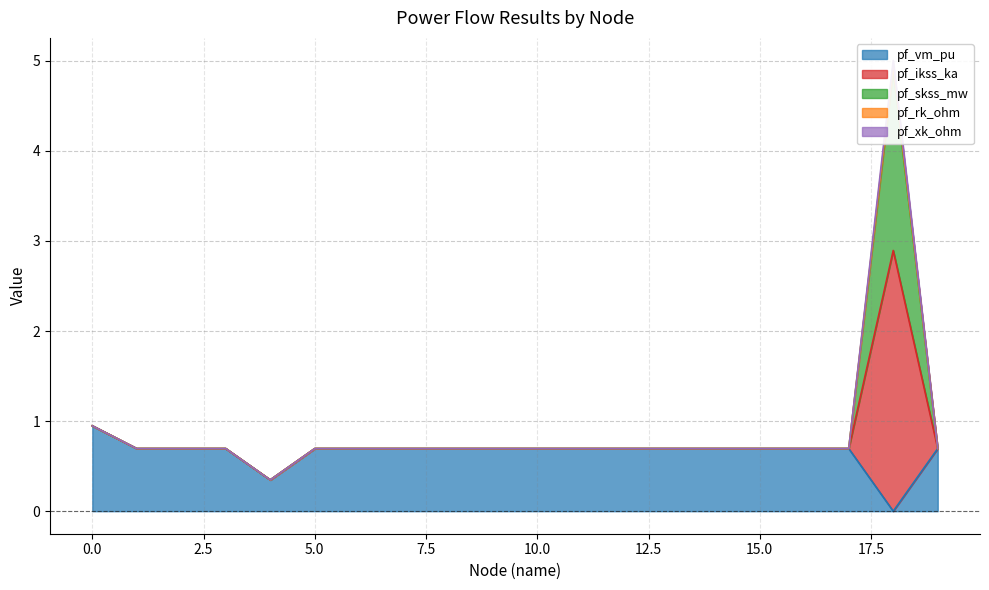

Which series has the largest range (max minus min)?

pf_ikss_ka